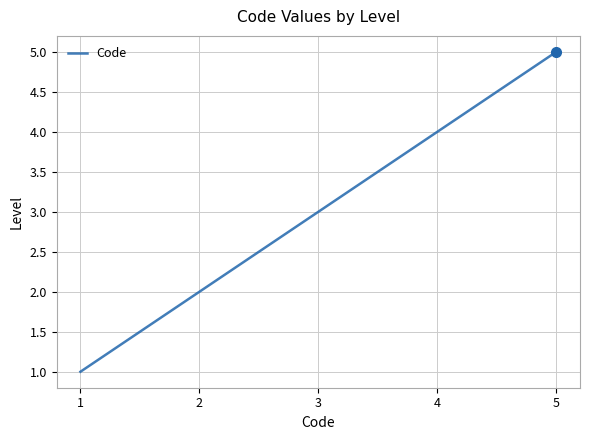

Between 1 and 4, which is larger?

4